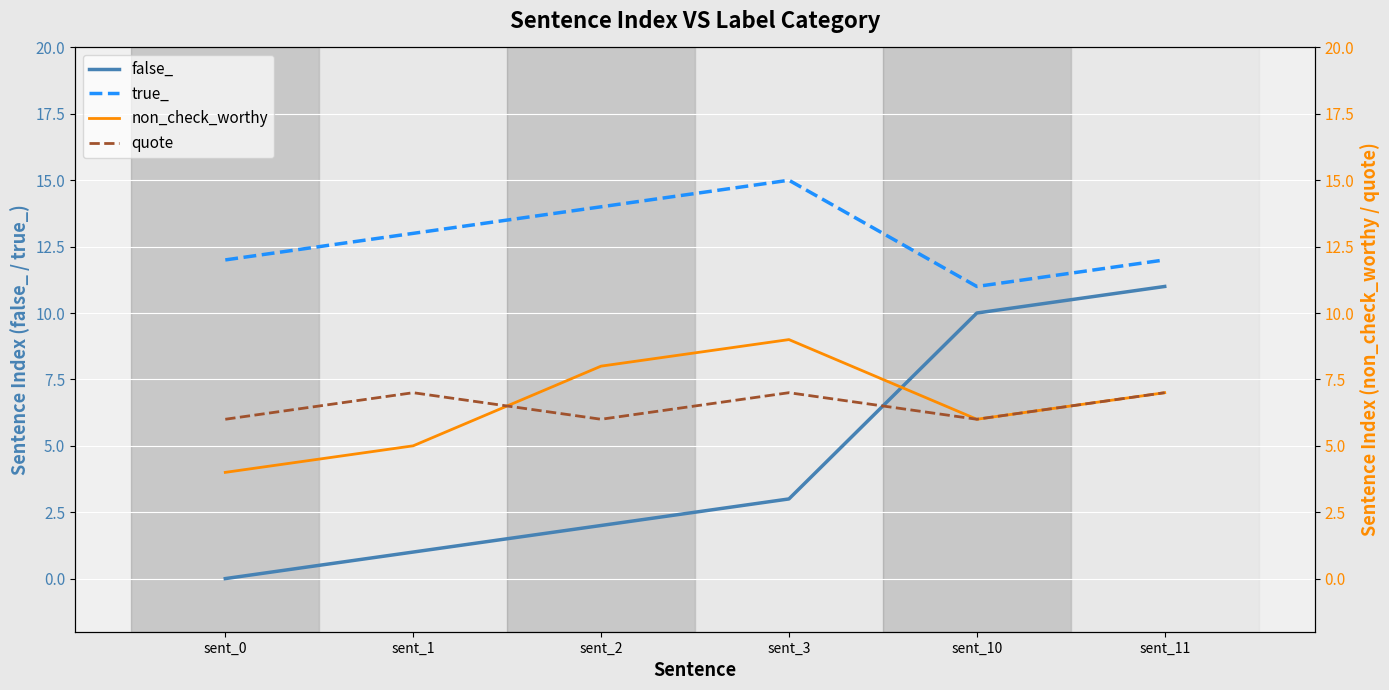

Where is true_ nearest to the value 13?

sent_1